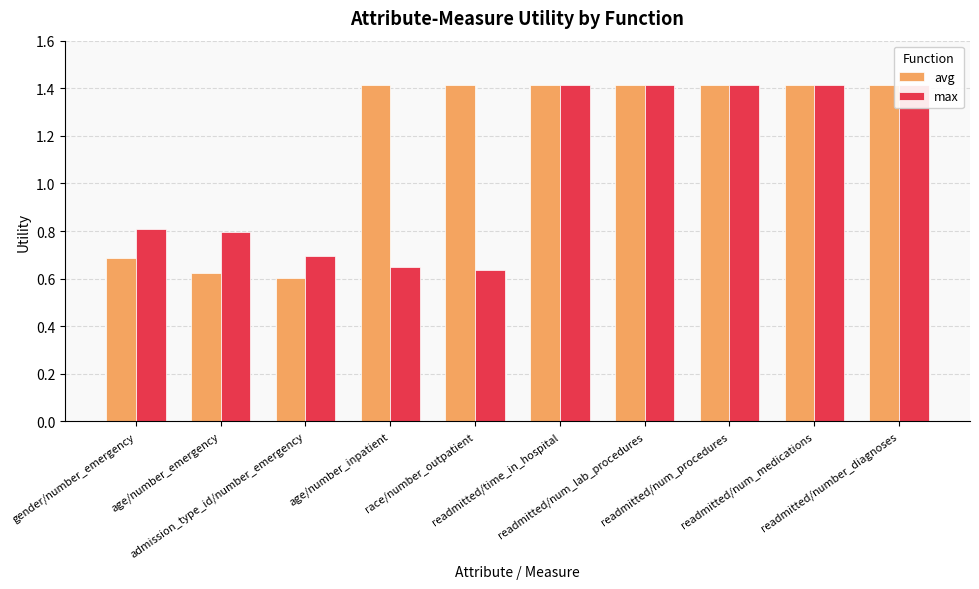

Between readmitted/num_lab_procedures and admission_type_id/number_emergency, which is larger?

readmitted/num_lab_procedures